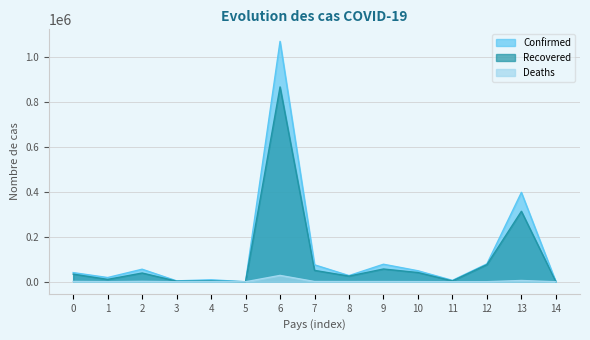

Rank the series by their maximum value, from lowest to highest.

Deaths, Recovered, Confirmed